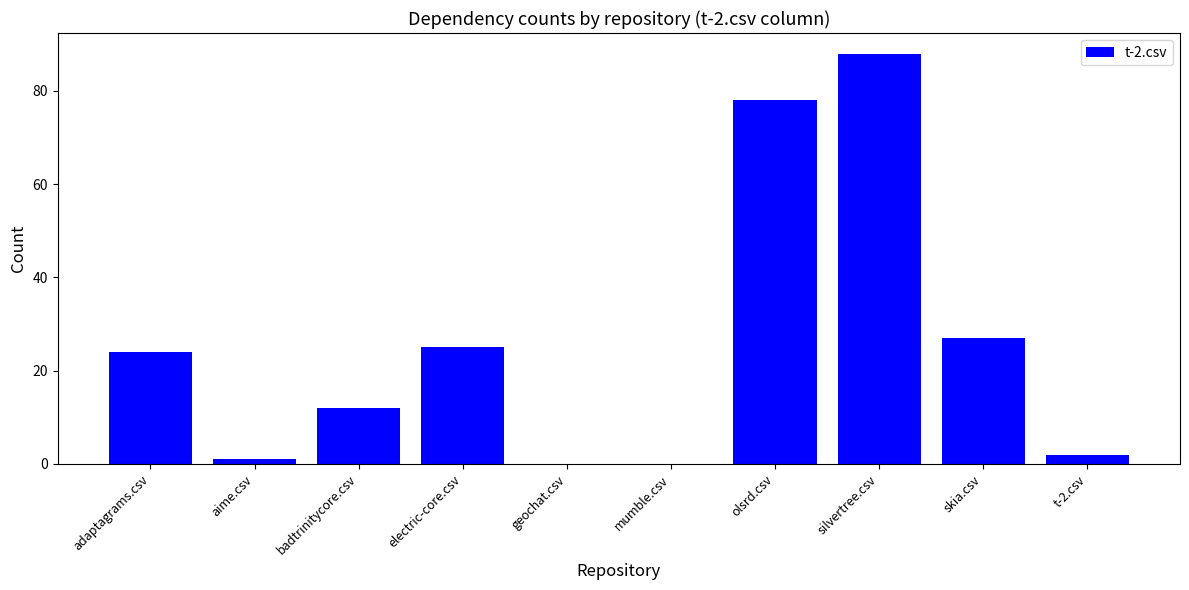

The value at olsrd.csv is 78. True or false?

True